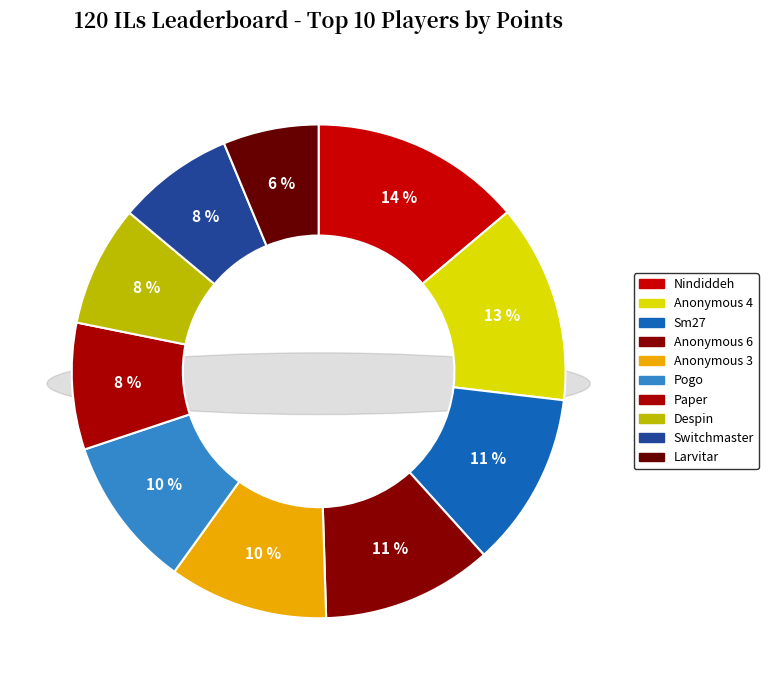

To the nearest percent, what is the difference between the Switchmaster and Anonymous 4 slice percentages?

5%